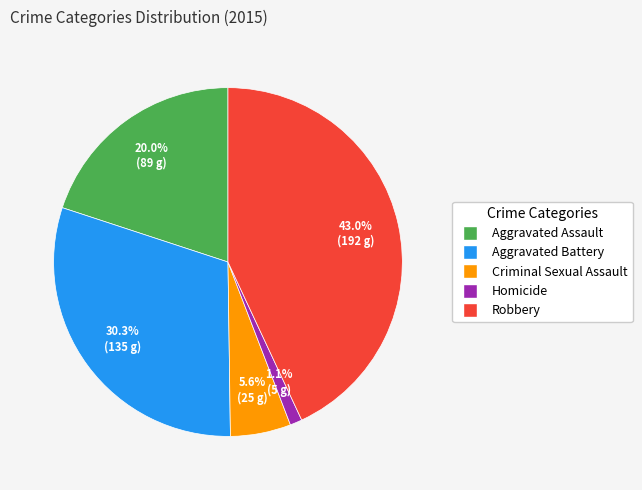

To the nearest percent, what is the difference between the Robbery and Homicide slice percentages?

42%